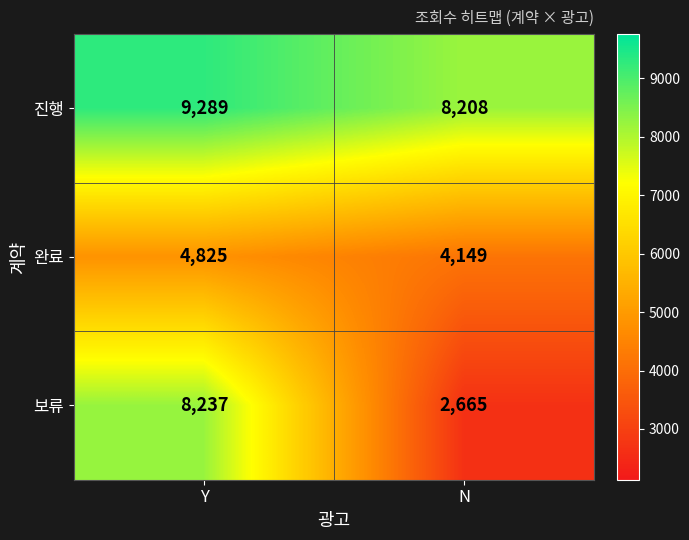

What value does the 보류 series have at N, to the nearest 100?

2700